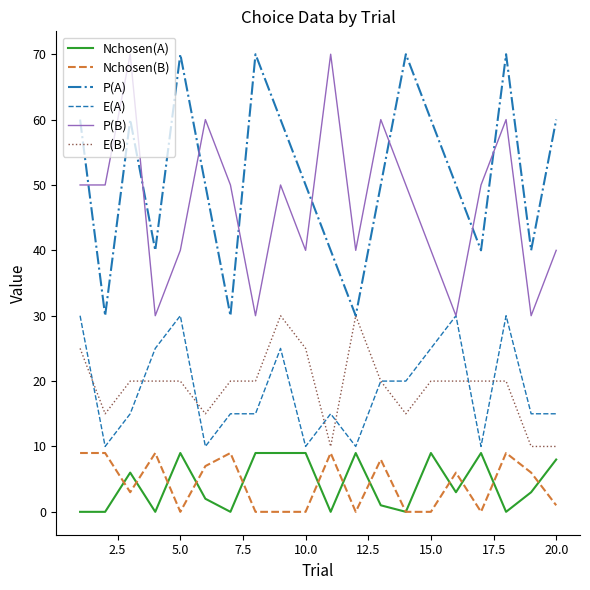

How many lines are shown in the chart?

6